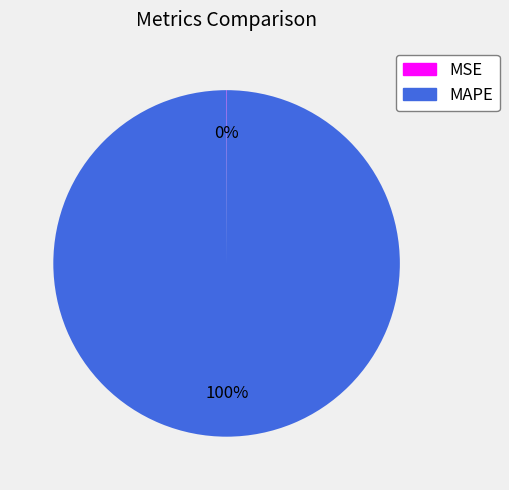

To the nearest percent, what is the difference between the largest and smallest slice percentages?

100%